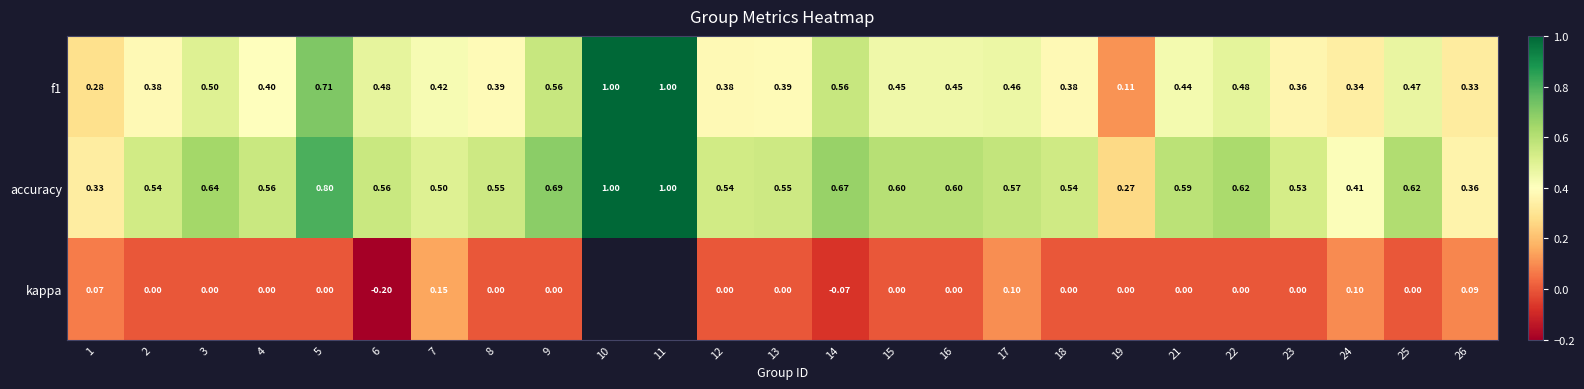

Which series changed the most between 7 and 16?

kappa